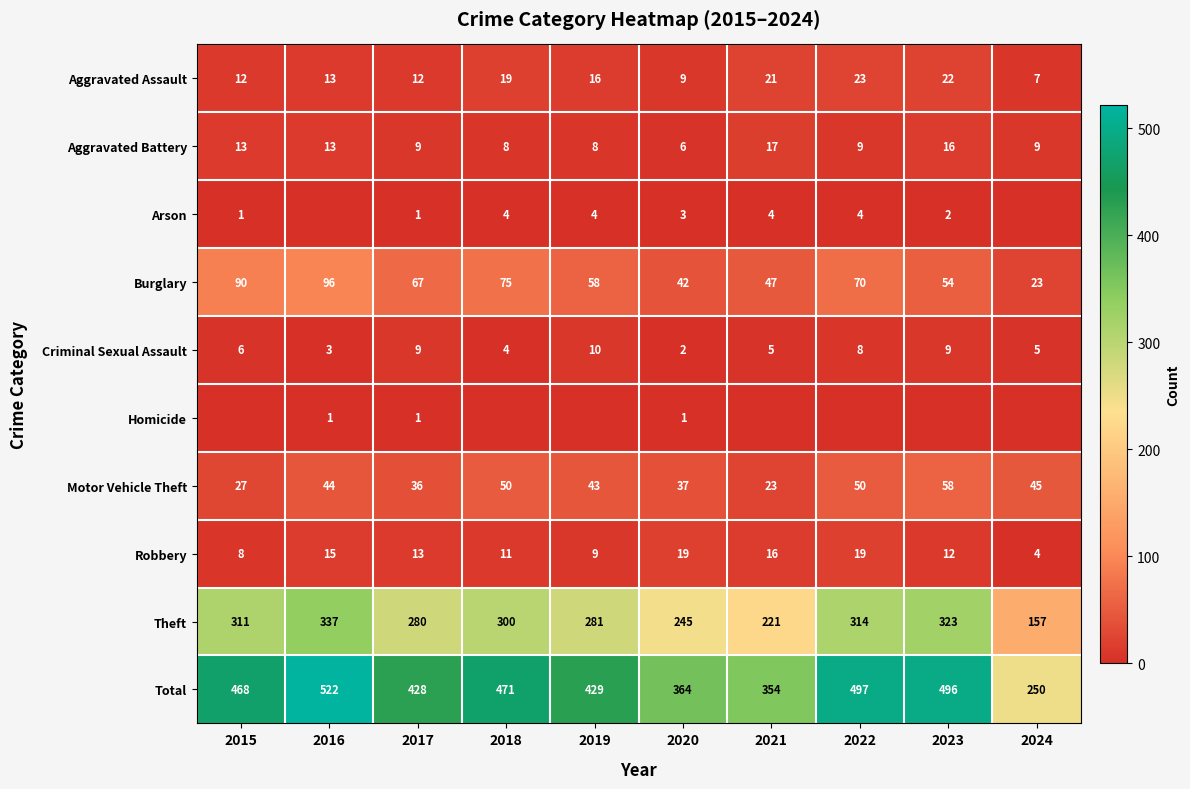

True or false: Robbery has a value of 19 at 2022.

True